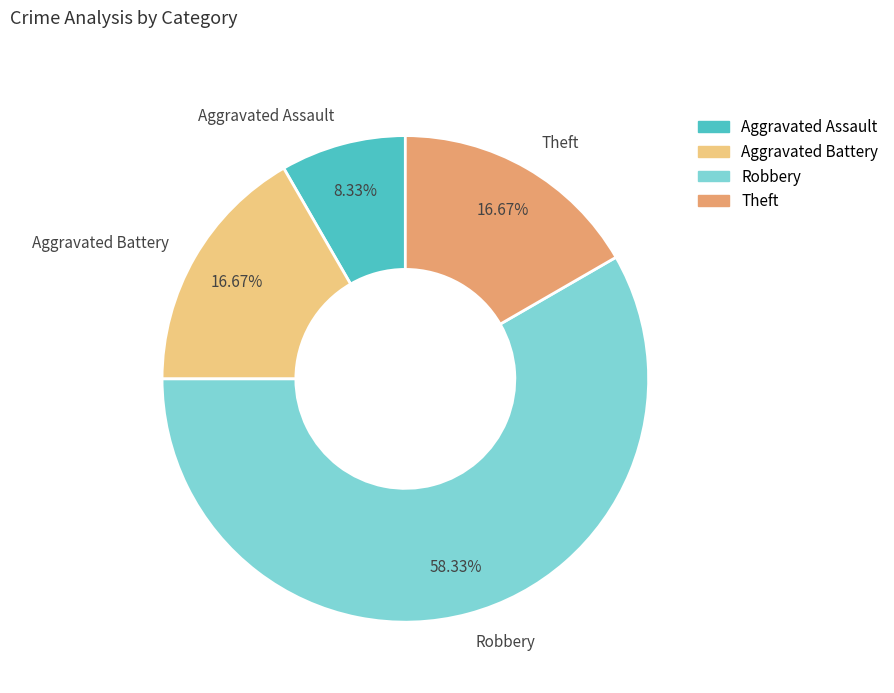

To the nearest percent, what percentage of the pie is Robbery?

58%